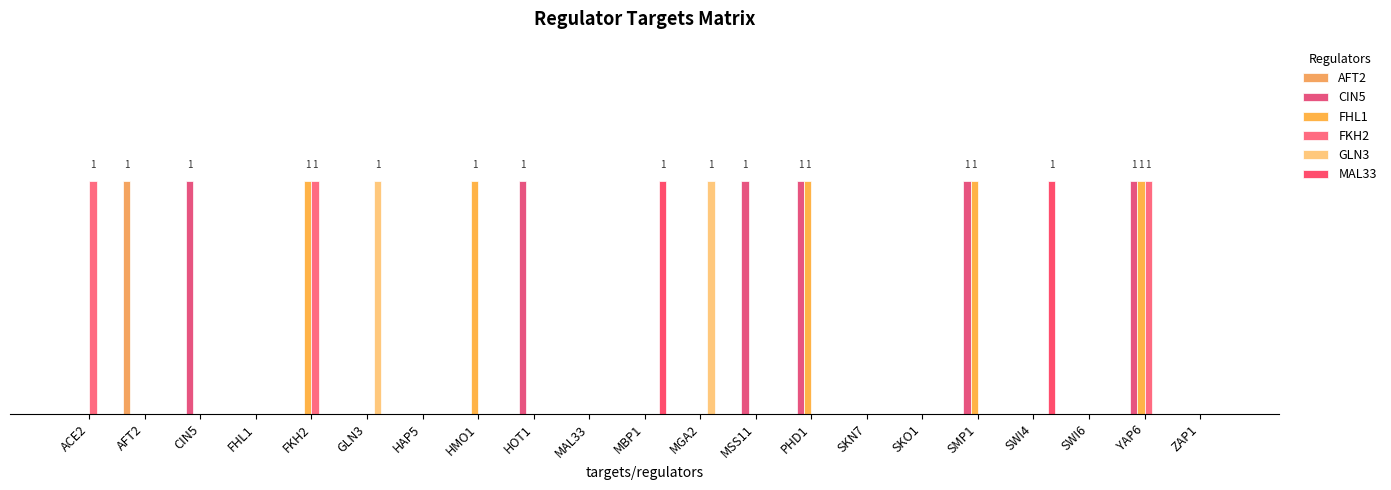

Reading left to right, what are all the values shown in this chart?

AFT2: ACE2=0	AFT2=1	CIN5=0	FHL1=0	FKH2=0	GLN3=0	HAP5=0	HMO1=0	HOT1=0	MAL33=0	MBP1=0	MGA2=0	MSS11=0	PHD1=0	SKN7=0	SKO1=0	SMP1=0	SWI4=0	SWI6=0	YAP6=0	ZAP1=0
CIN5: ACE2=0	AFT2=0	CIN5=1	FHL1=0	FKH2=0	GLN3=0	HAP5=0	HMO1=0	HOT1=1	MAL33=0	MBP1=0	MGA2=0	MSS11=1	PHD1=1	SKN7=0	SKO1=0	SMP1=1	SWI4=0	SWI6=0	YAP6=1	ZAP1=0
FHL1: ACE2=0	AFT2=0	CIN5=0	FHL1=0	FKH2=1	GLN3=0	HAP5=0	HMO1=1	HOT1=0	MAL33=0	MBP1=0	MGA2=0	MSS11=0	PHD1=1	SKN7=0	SKO1=0	SMP1=1	SWI4=0	SWI6=0	YAP6=1	ZAP1=0
FKH2: ACE2=1	AFT2=0	CIN5=0	FHL1=0	FKH2=1	GLN3=0	HAP5=0	HMO1=0	HOT1=0	MAL33=0	MBP1=0	MGA2=0	MSS11=0	PHD1=0	SKN7=0	SKO1=0	SMP1=0	SWI4=0	SWI6=0	YAP6=1	ZAP1=0
GLN3: ACE2=0	AFT2=0	CIN5=0	FHL1=0	FKH2=0	GLN3=1	HAP5=0	HMO1=0	HOT1=0	MAL33=0	MBP1=0	MGA2=1	MSS11=0	PHD1=0	SKN7=0	SKO1=0	SMP1=0	SWI4=0	SWI6=0	YAP6=0	ZAP1=0
MAL33: ACE2=0	AFT2=0	CIN5=0	FHL1=0	FKH2=0	GLN3=0	HAP5=0	HMO1=0	HOT1=0	MAL33=0	MBP1=1	MGA2=0	MSS11=0	PHD1=0	SKN7=0	SKO1=0	SMP1=0	SWI4=1	SWI6=0	YAP6=0	ZAP1=0